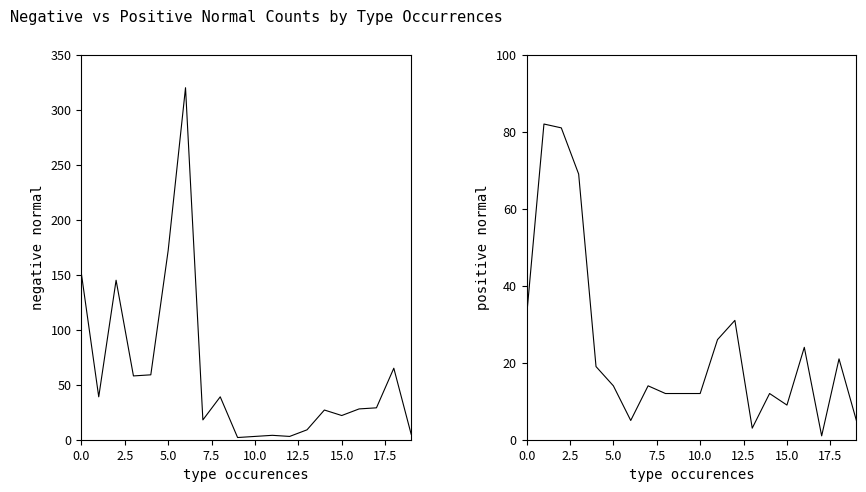

What is the difference between the highest and lowest values at 17.5?

4